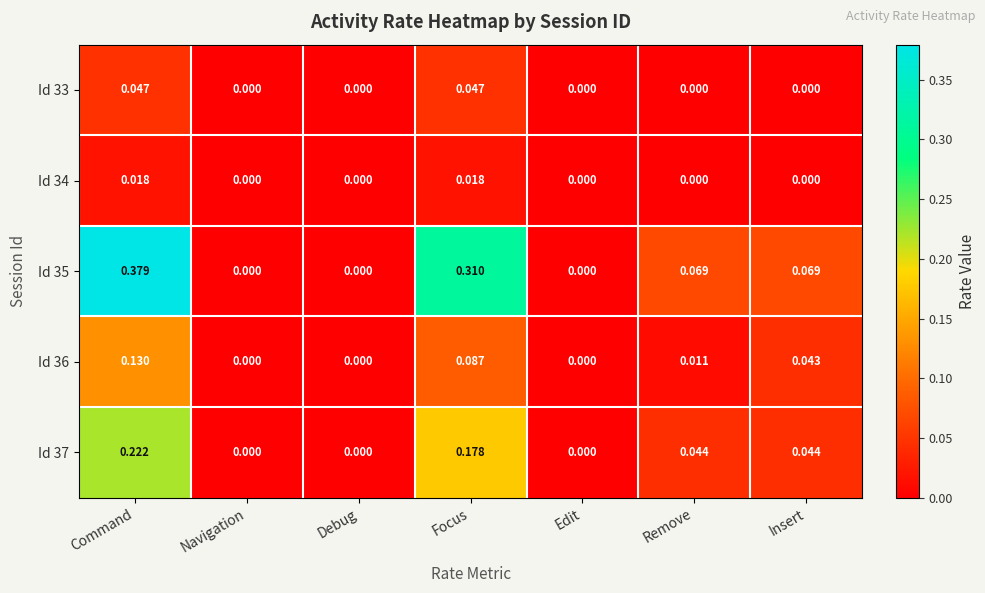

Which category has the highest value across all series?

Command